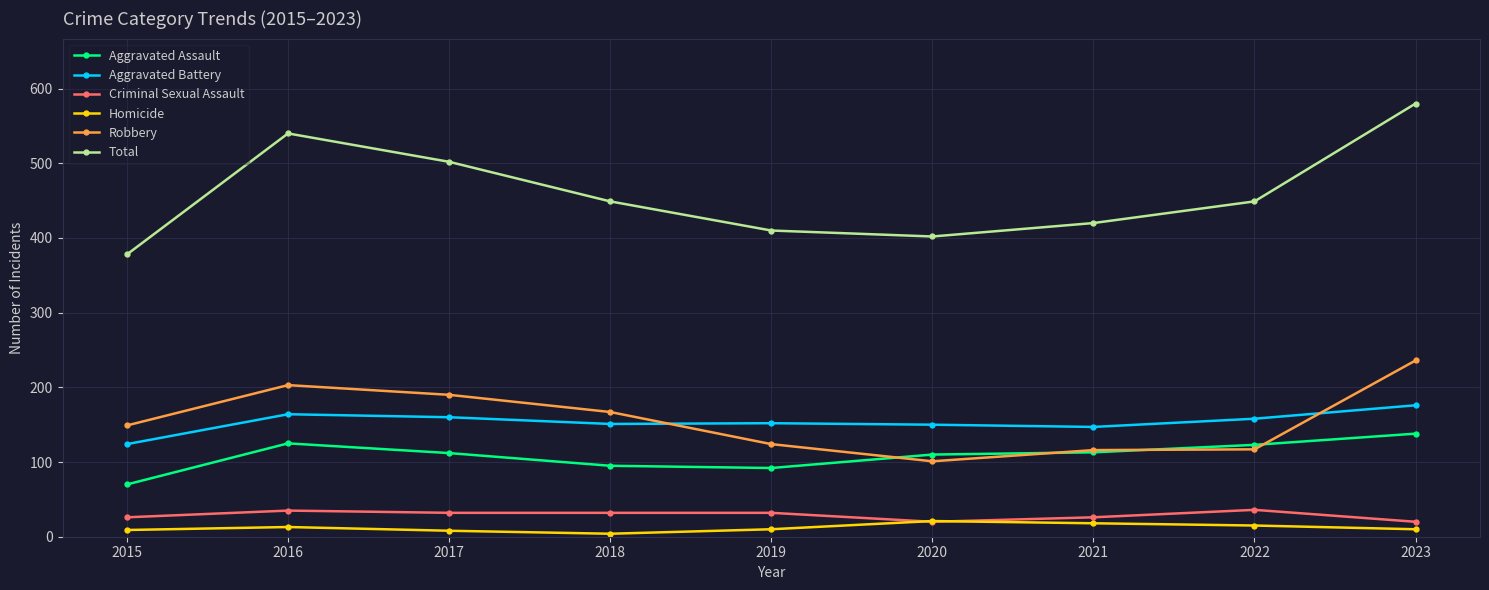

What is the total value across all series at 2020?

804